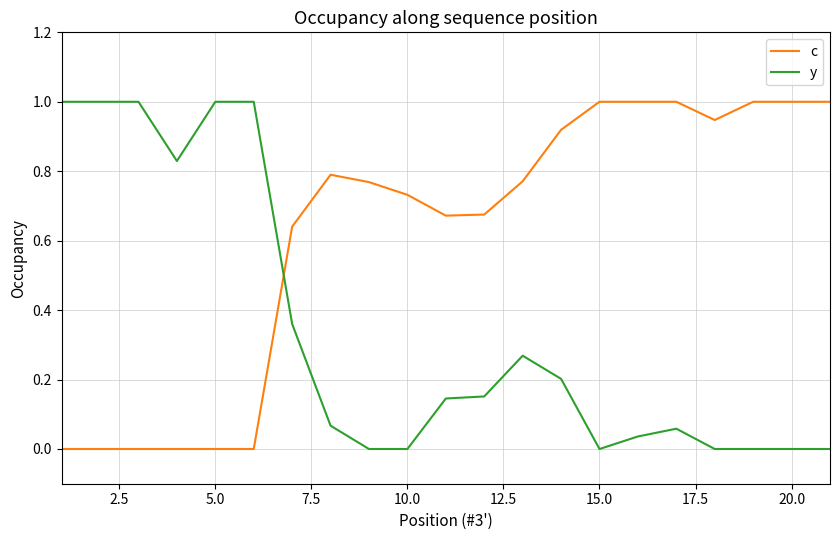

What is the difference between the maximum and minimum values in the c series?

1.0